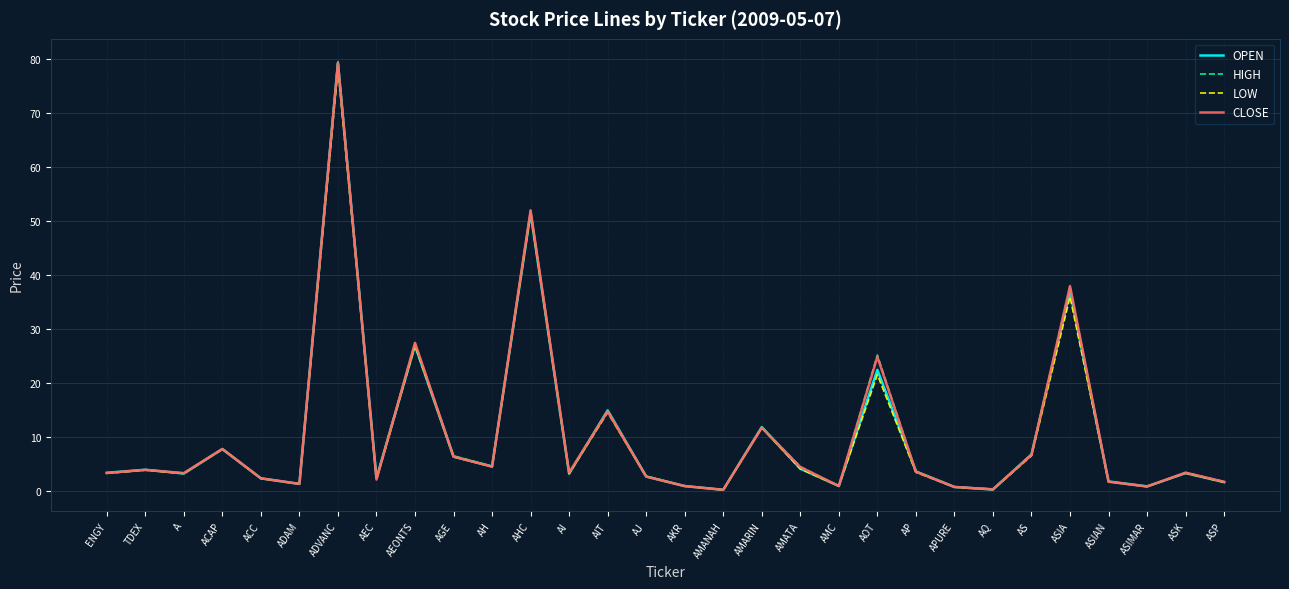

What is the smallest value displayed?

0.3